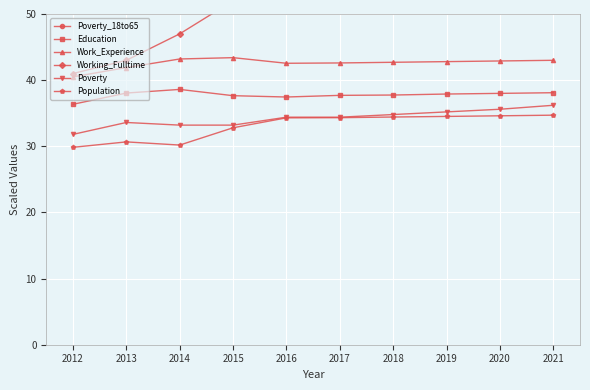

True or false: Work_Experience has a value of 63.6 at 2019.

False